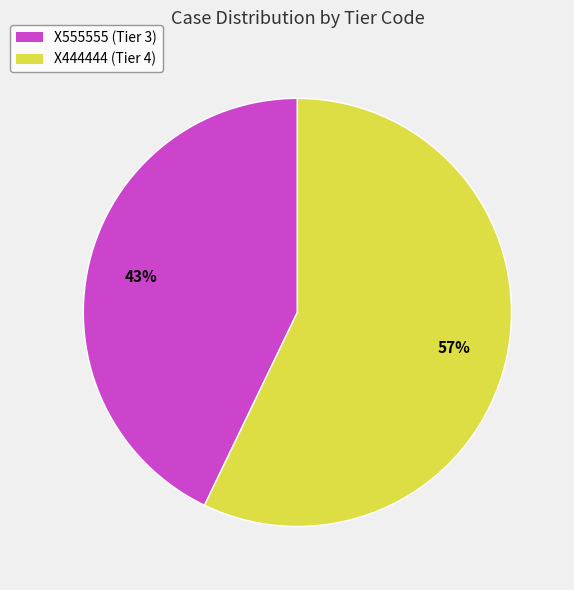

Is the sum of X555555 (Tier 3) and X444444 (Tier 4) greater than half?

Yes